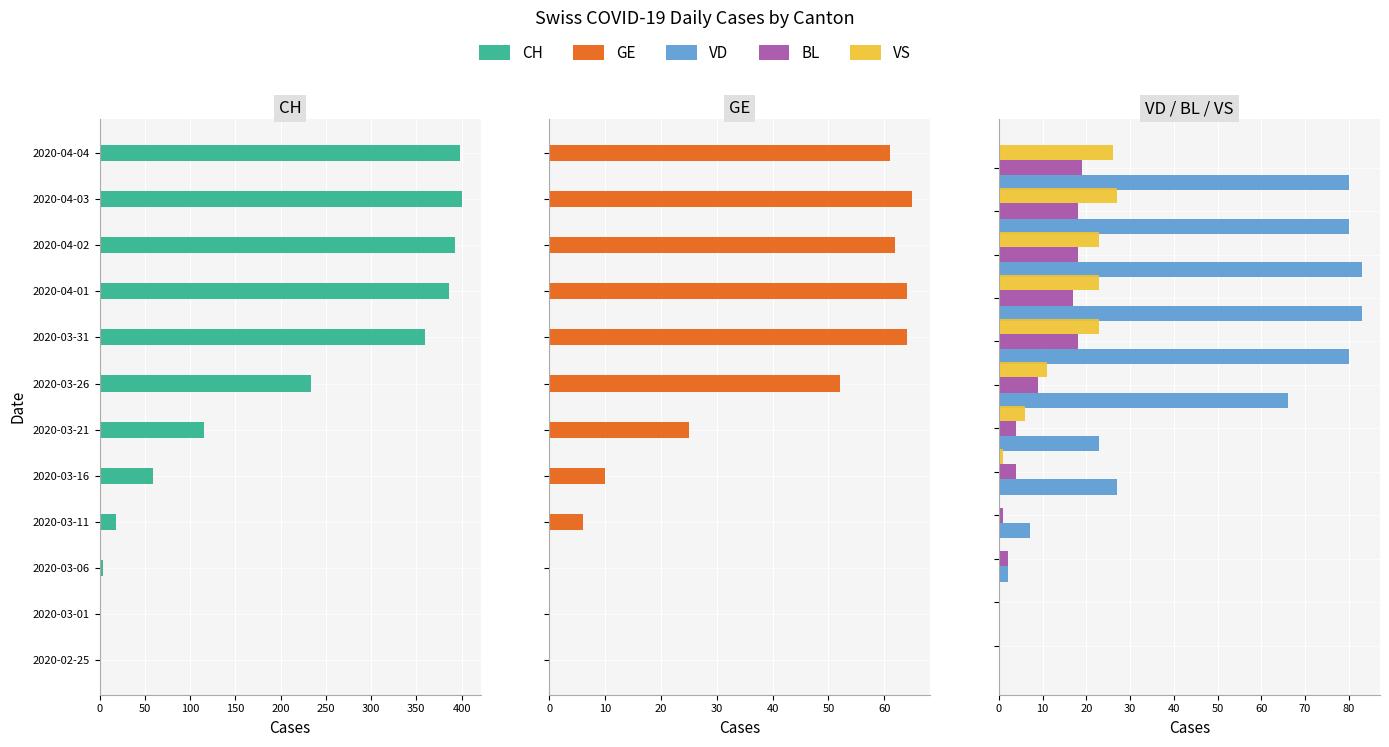

List the series in order of their peak value, lowest first.

BL, VS, GE, VD, CH